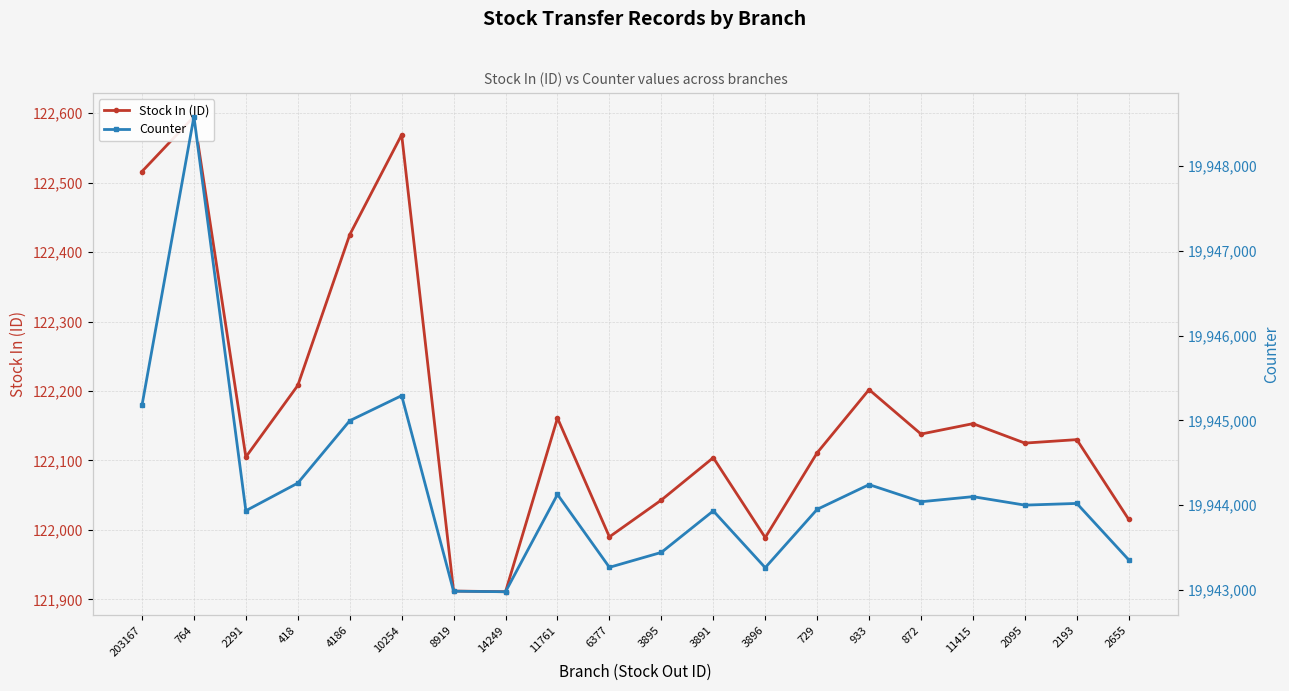

Rank the series at 4186 from lowest to highest value.

Stock In (ID), Counter